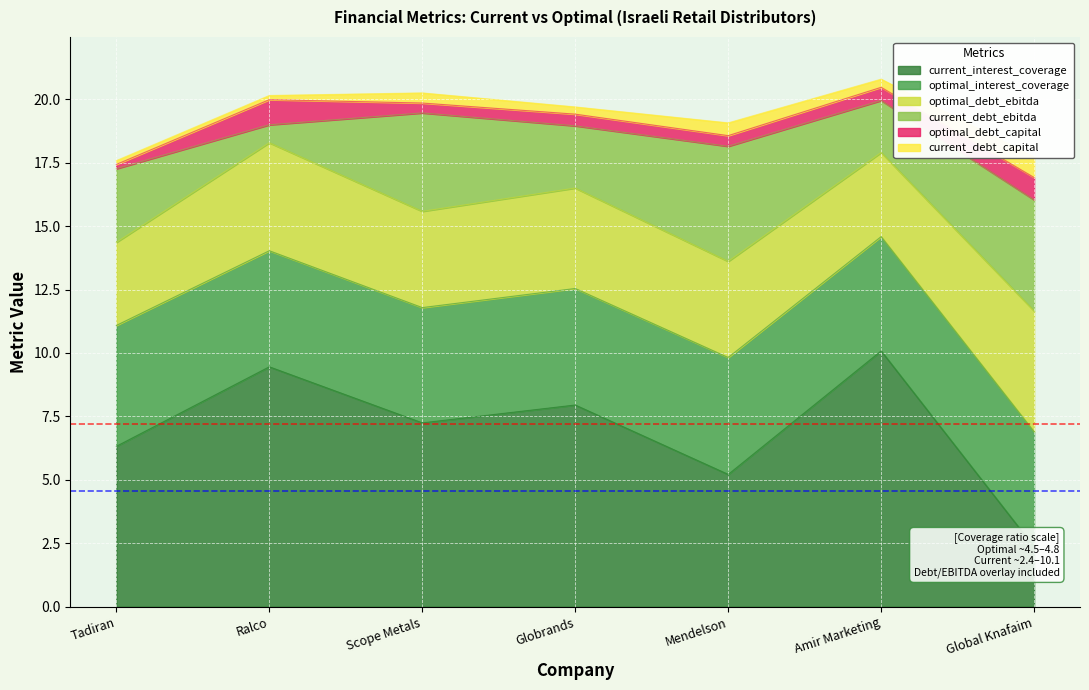

What is the label of the 4th point from the right?

Globrands